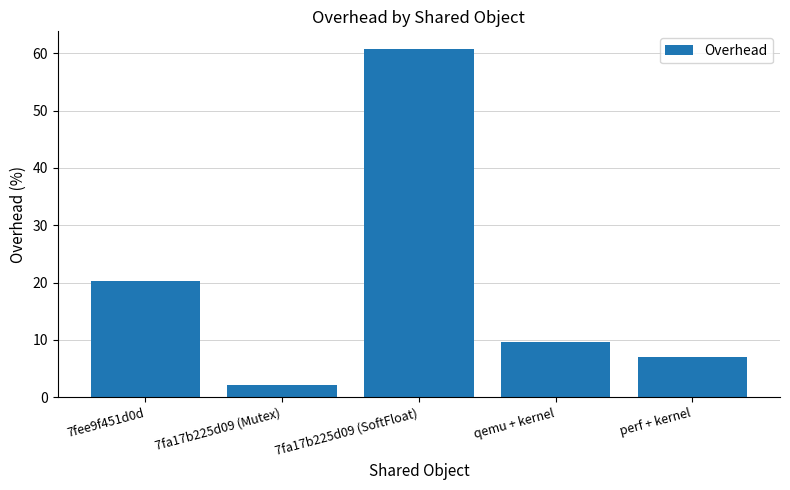

The chart shows a value of 8.2 at 7fee9f451d0d. True or false?

False